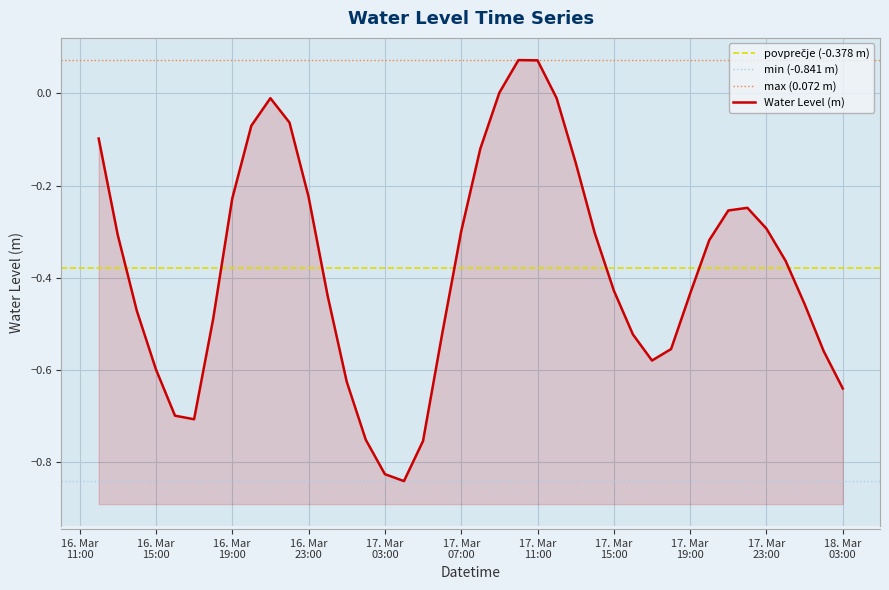

Which has a higher value, 2024-03-17 21:00:00 or 2024-03-17 19:00:00?

2024-03-17 21:00:00